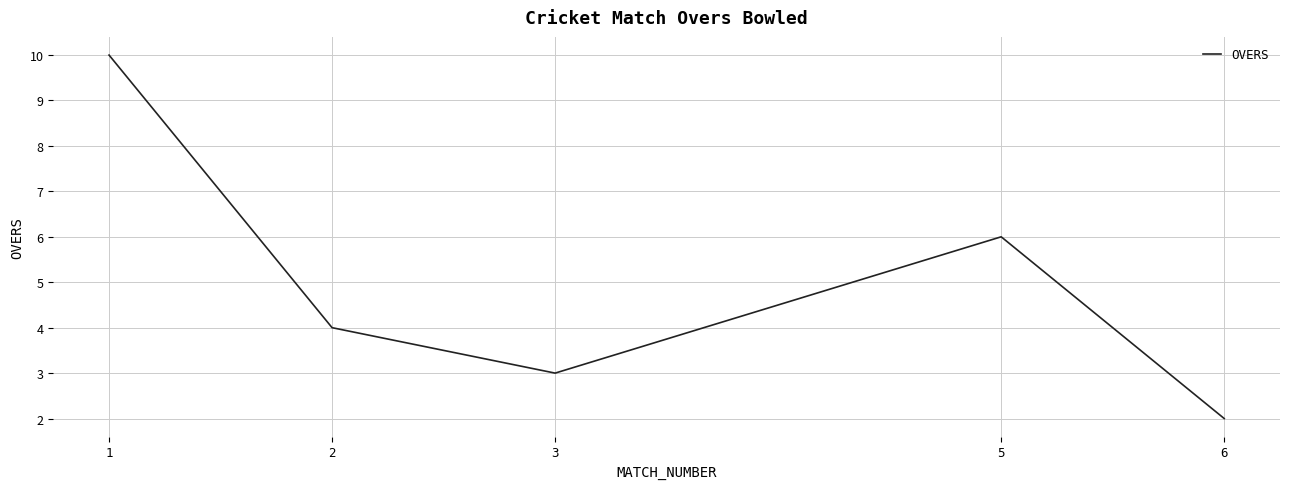

Where does the data first go above 4?

1